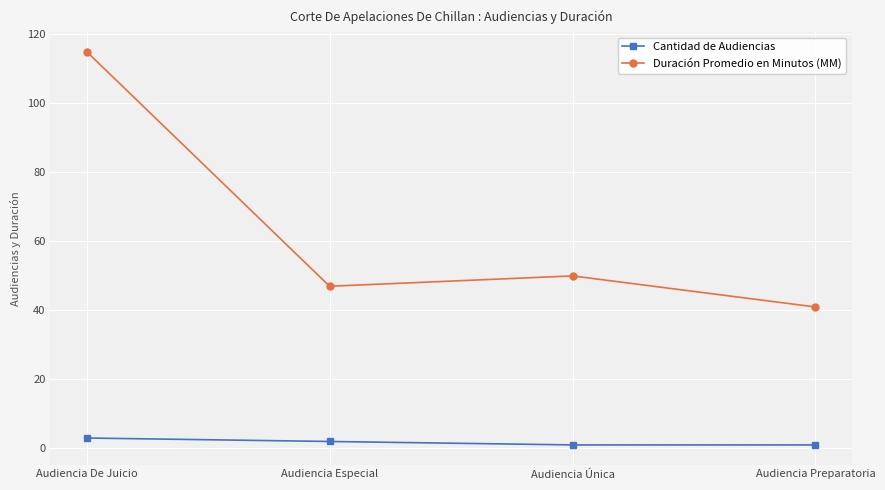

What is the difference between the second highest and minimum values in the Duración Promedio en Minutos (MM) series?

9